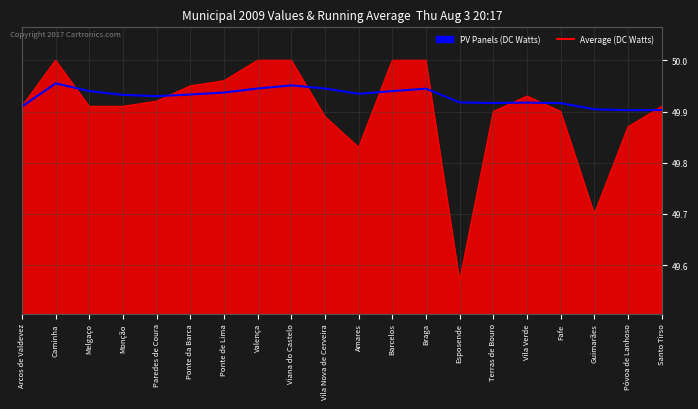

What value does the PV Panels (DC Watts) series have at Guimarães?

49.7